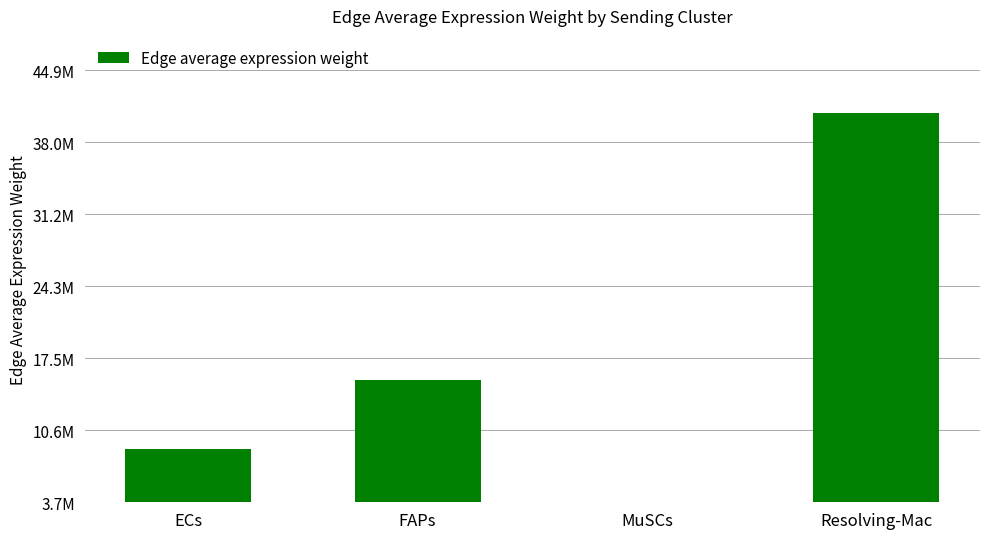

Reading right to left, extract all data points from this chart.

Resolving-Mac=40801836.6	MuSCs=3402924.9	FAPs=15422486.0	ECs=8837186.7